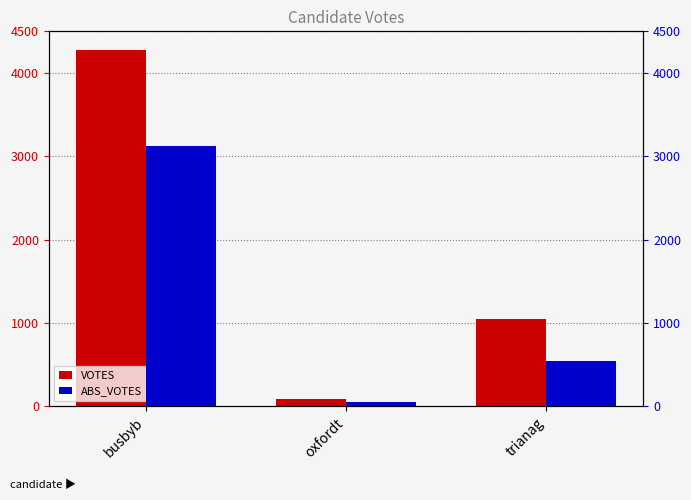

Does the chart contain any negative values?

No